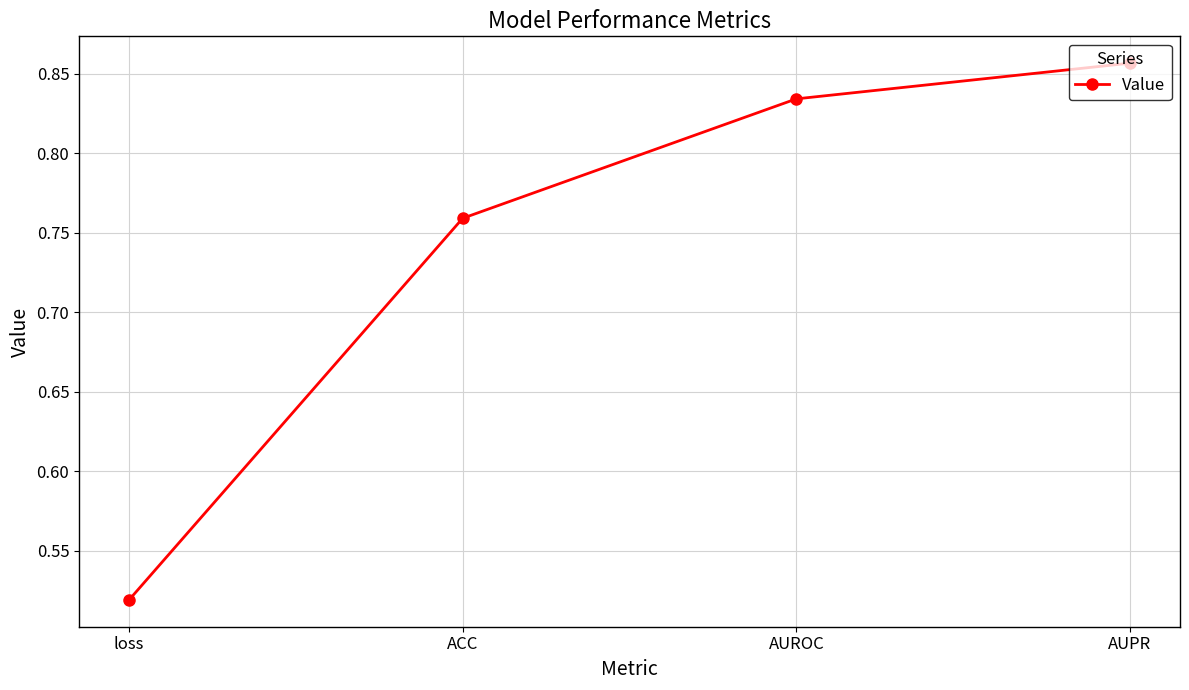

At which category does the chart reach its peak across all series?

AUPR